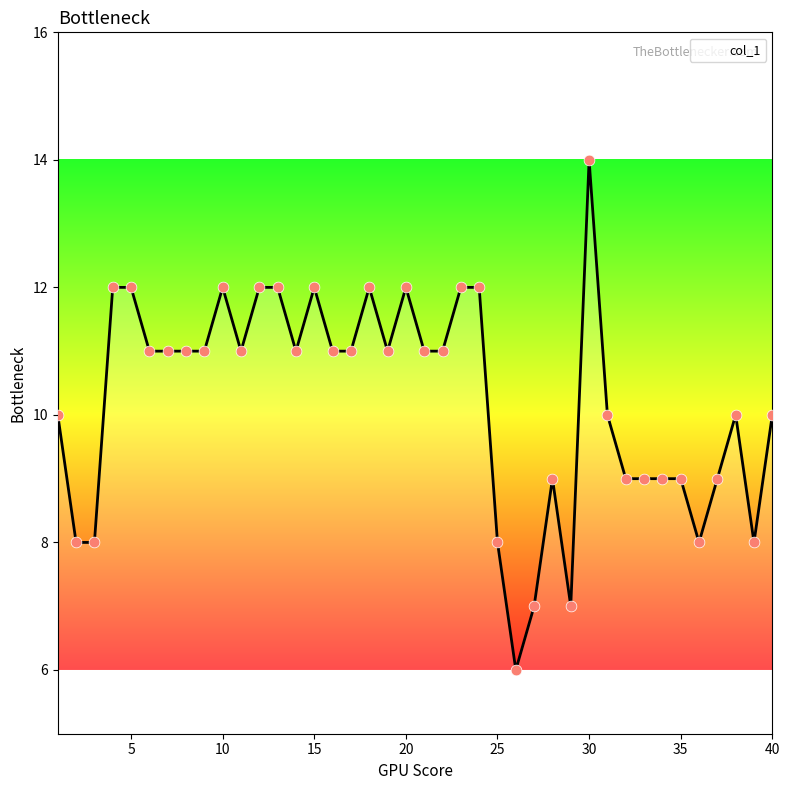

What is the minimum value shown in the chart?

6